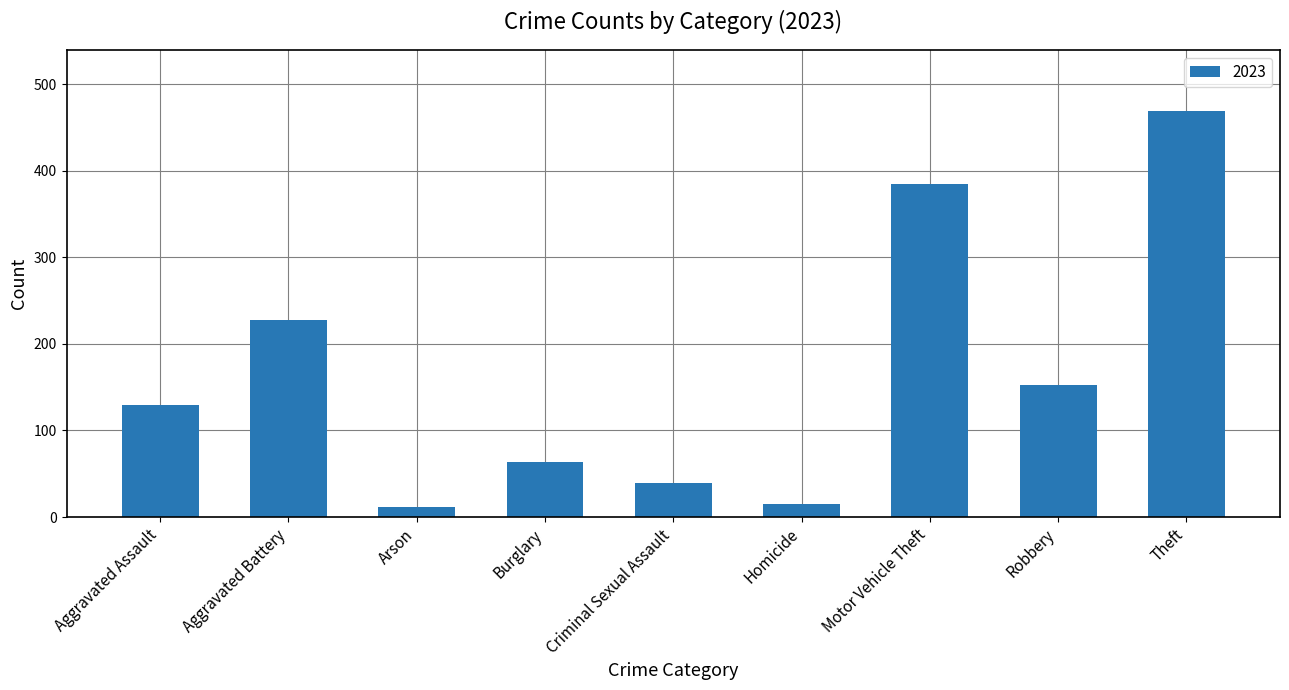

What is the label of the 8th bar from the left?

Robbery